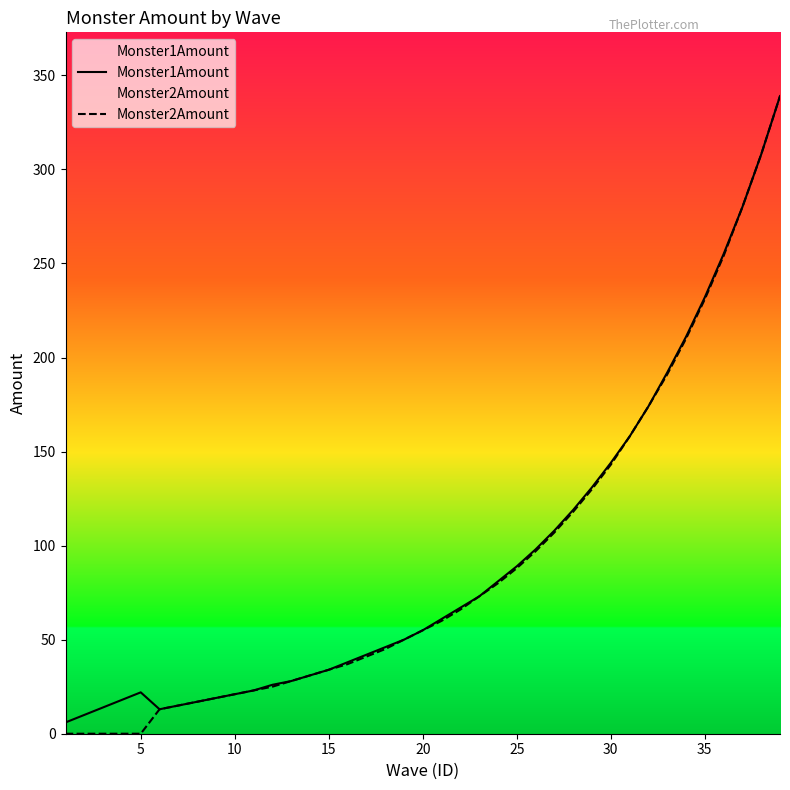

Which series has the widest spread of values?

Monster2Amount